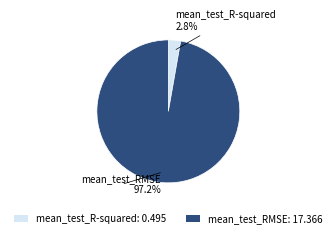

To the nearest percent, what portion does mean_test_R-squared represent?

3%